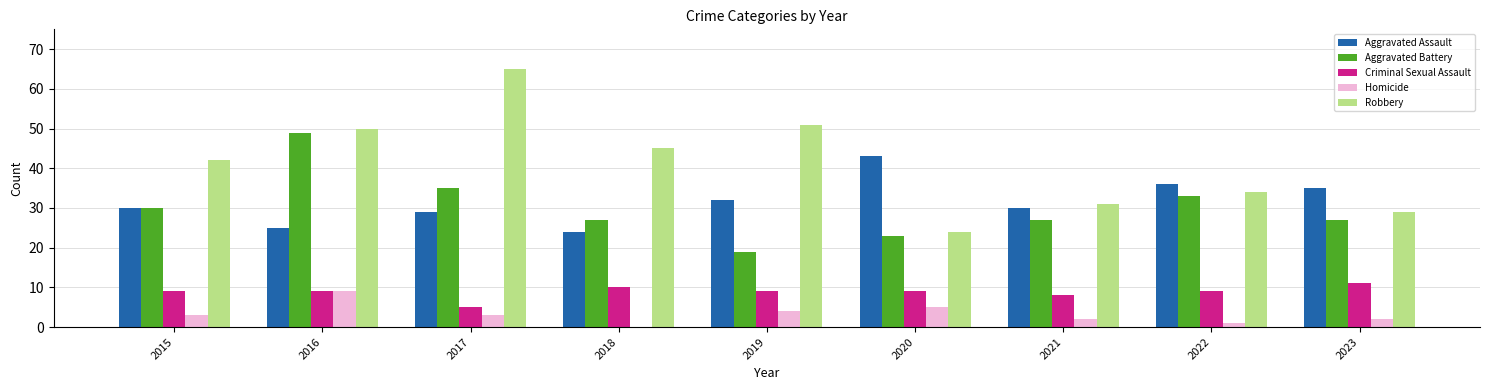

Which category has the highest value in the Aggravated Battery series?

2016